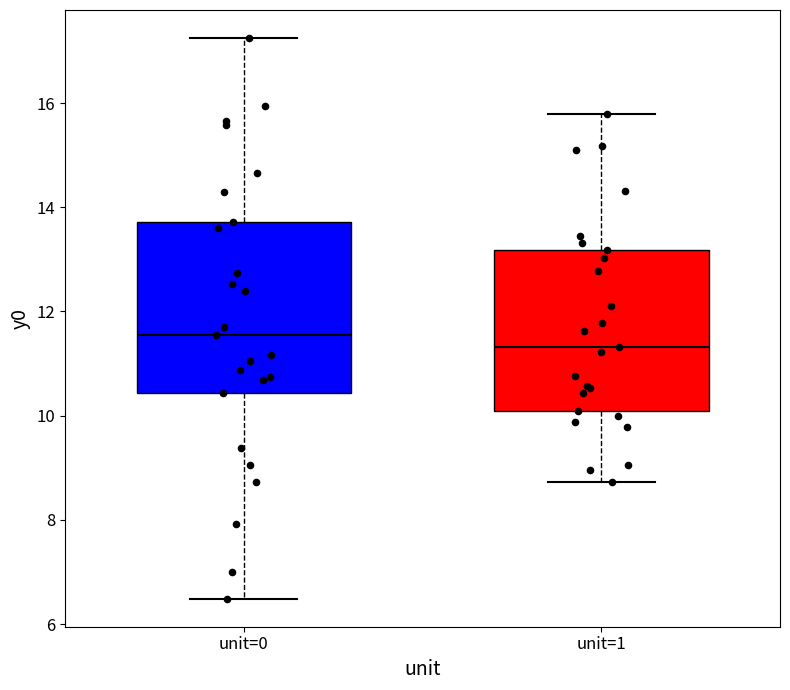

Reading left to right, transcribe this box plot: for each box, give where its median line is, the range the box spans, and where its two whiskers end, as read against the y-axis. The values are not printed on the chart, so give them approximately, as read against the axis.

unit=0: median 11.6, box 10.4 to 13.8, whiskers 6.4 to 17.2
unit=1: median 11.4, box 10.0 to 13.2, whiskers 8.8 to 15.8